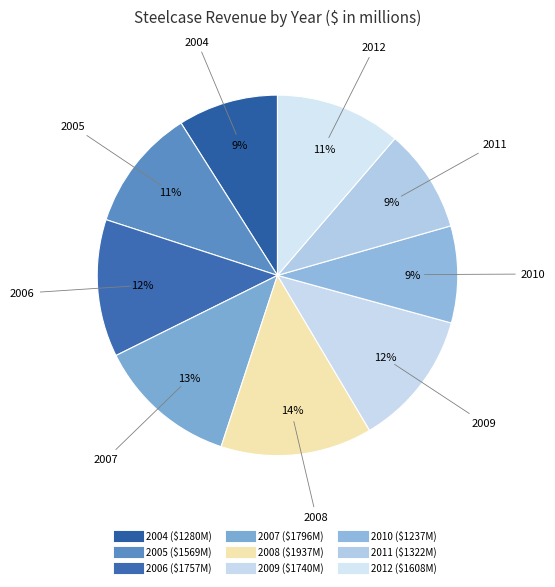

To the nearest percent, what portion does 2010 represent?

9%